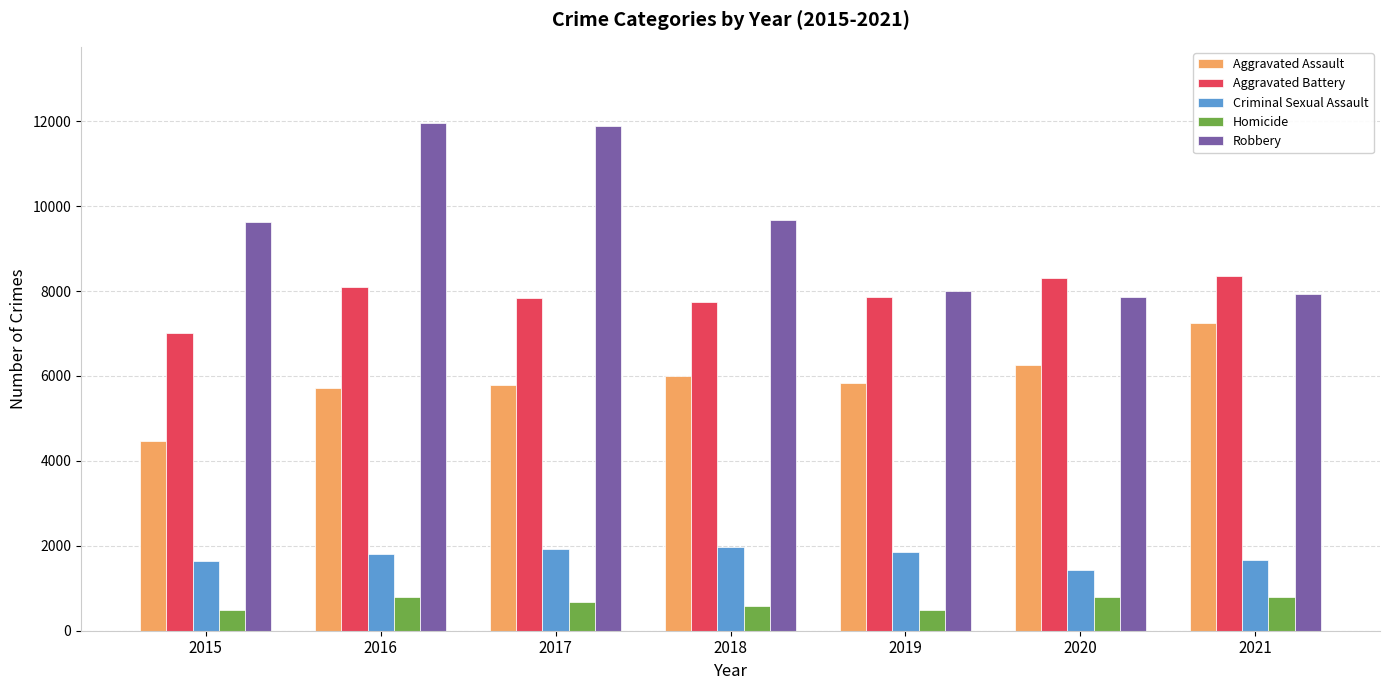

What is the maximum value for Aggravated Assault?

7238